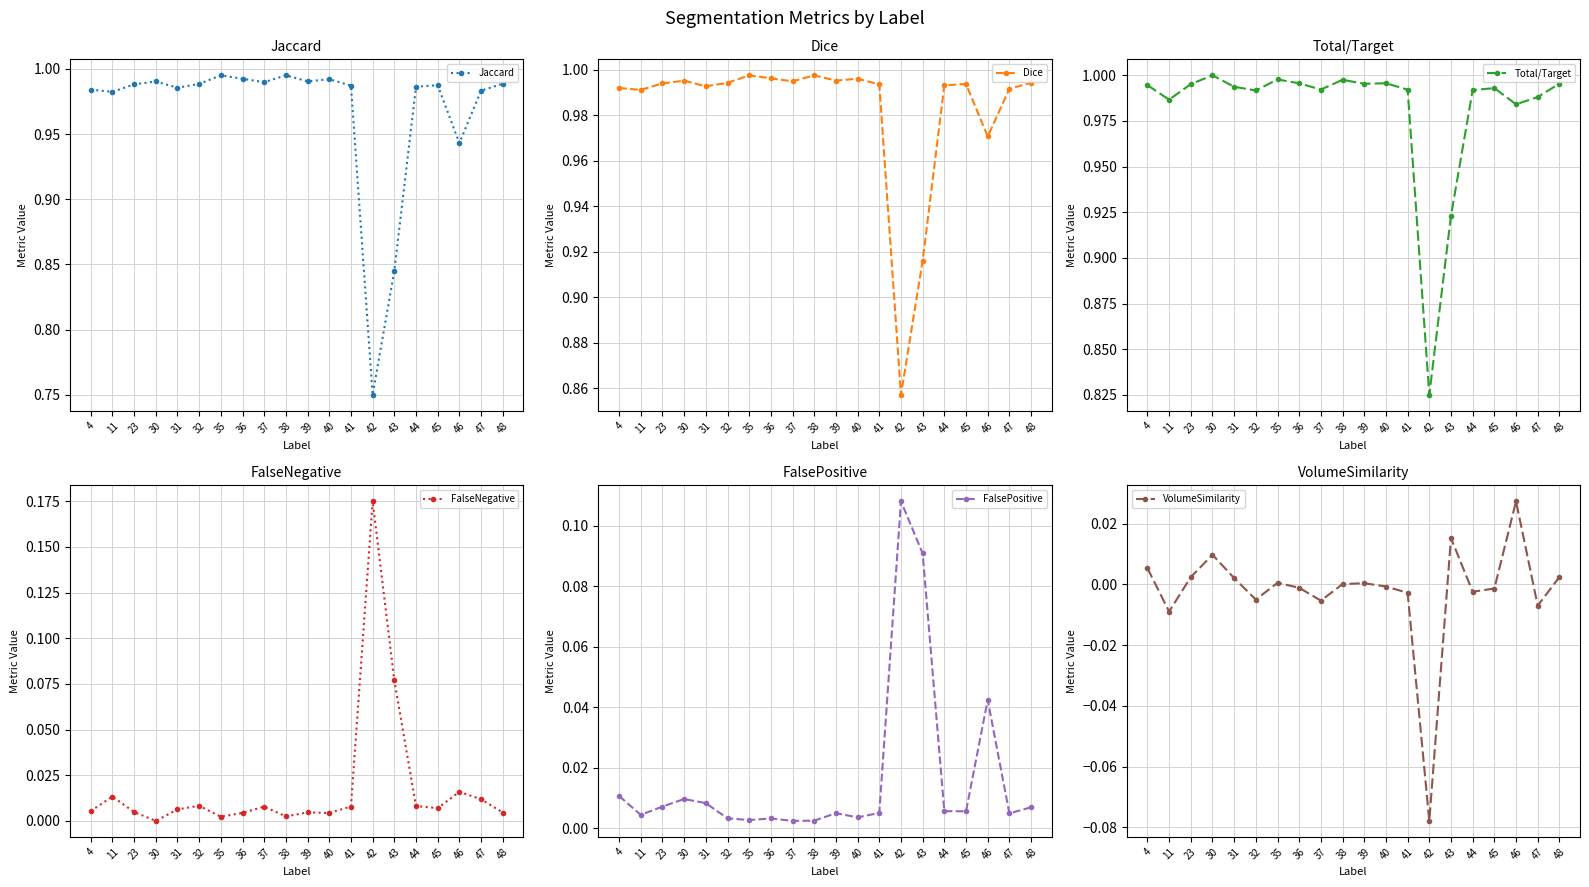

At how many categories does at least one series exceed 0?

20